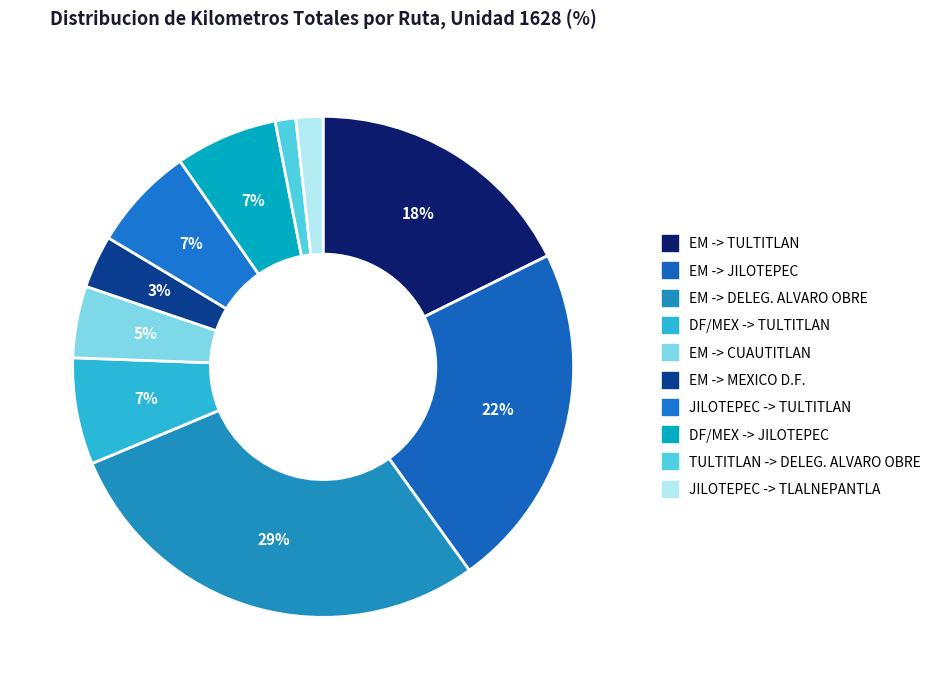

To the nearest percent, what is the difference between the EM -> DELEG. ALVARO OBRE and JILOTEPEC -> TLALNEPANTLA slice percentages?

27%